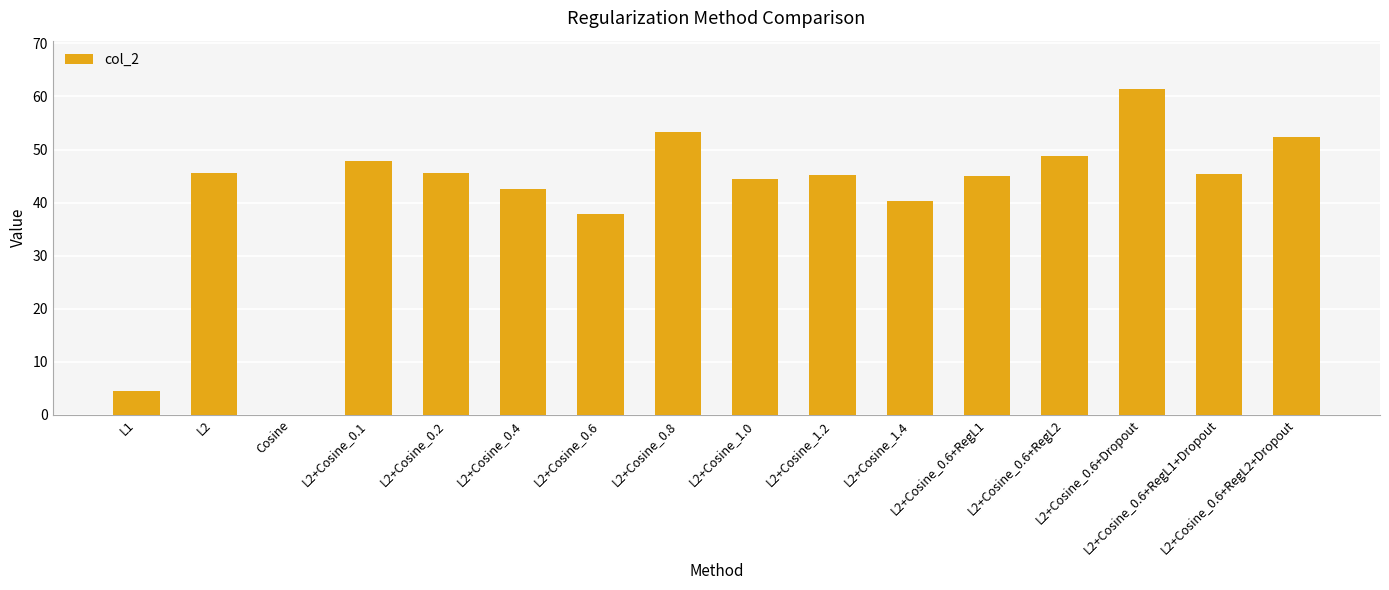

What is the difference between the values at L2+Cosine_0.6+RegL2+Dropout and L1?

47.9